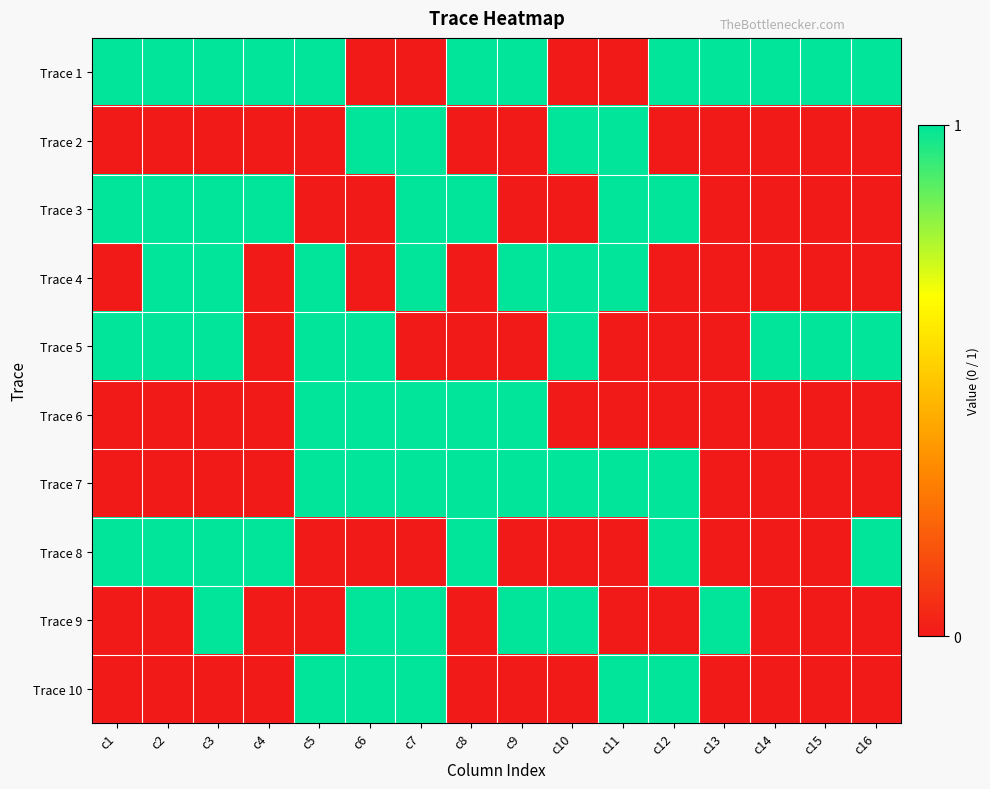

Which series changed the most between c5 and c6?

Trace 1